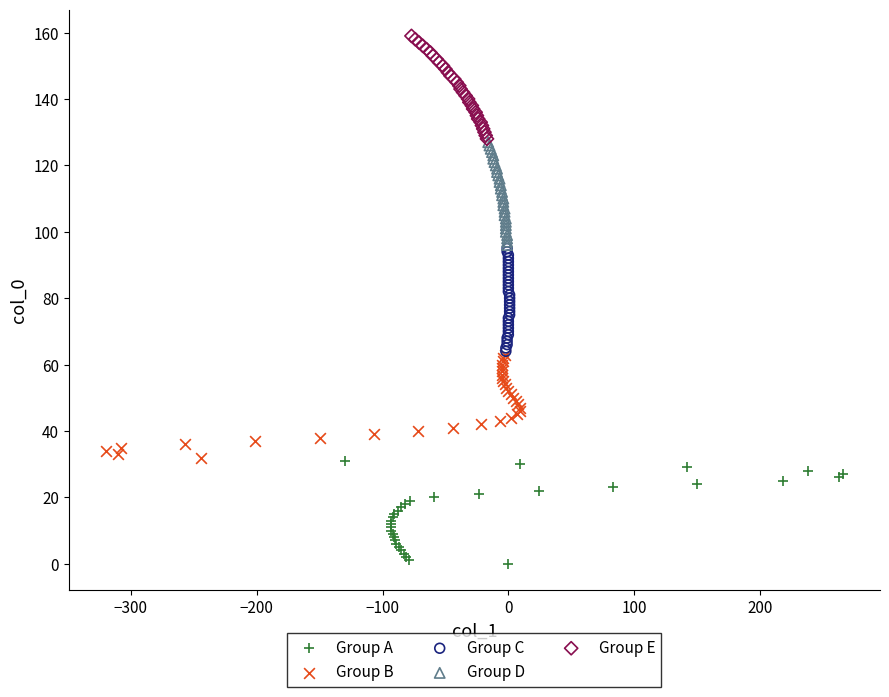

Which series contains the lowest Y value?

Group A